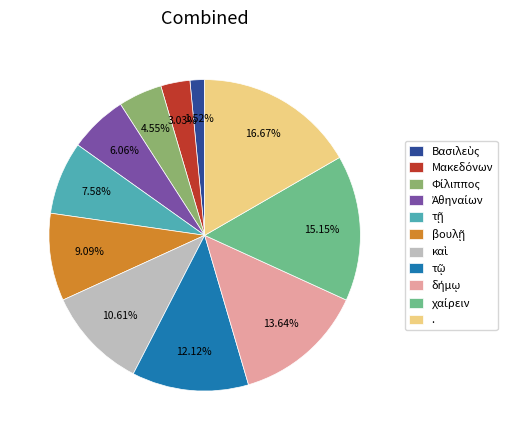

Is there any slice that represents more than half of the pie?

No